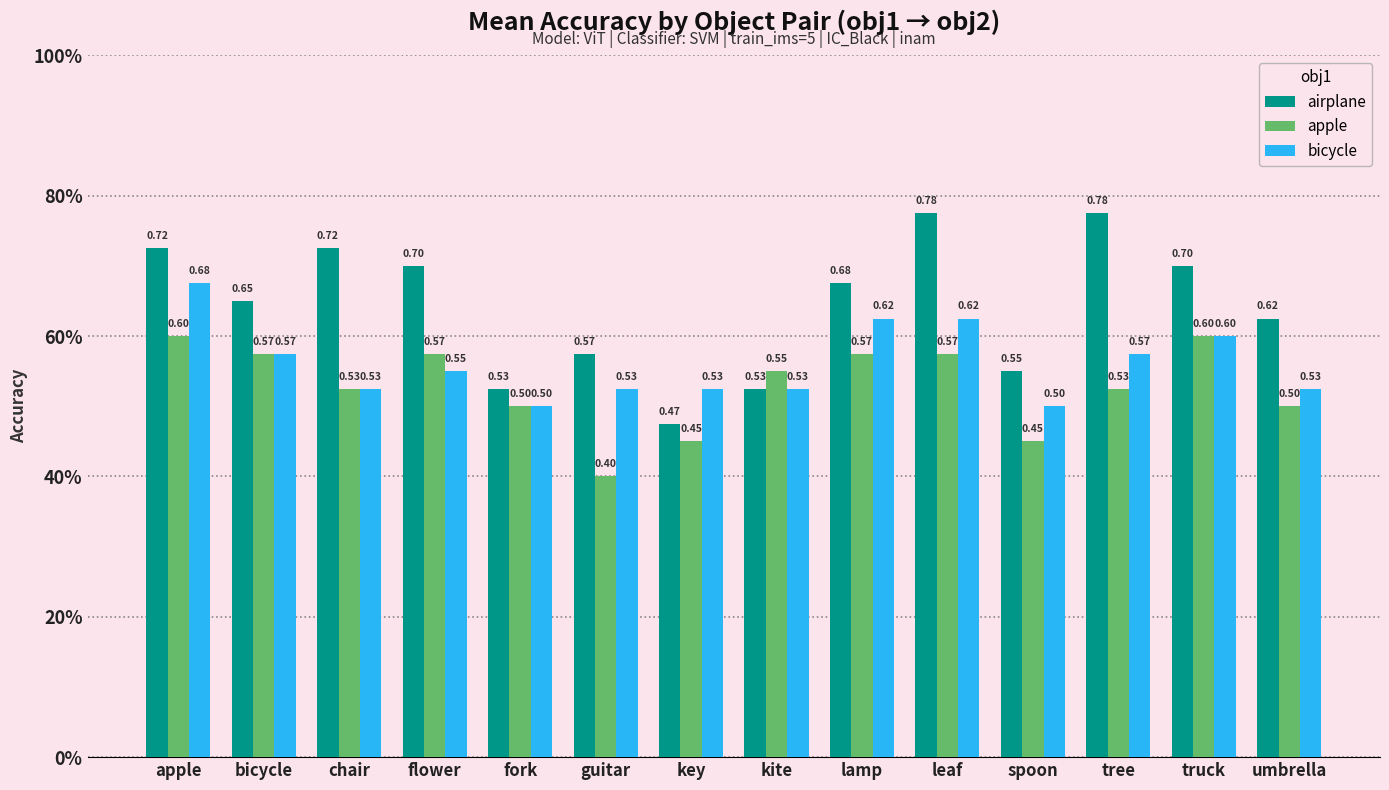

What is the label of the 6th bar from the right?

lamp